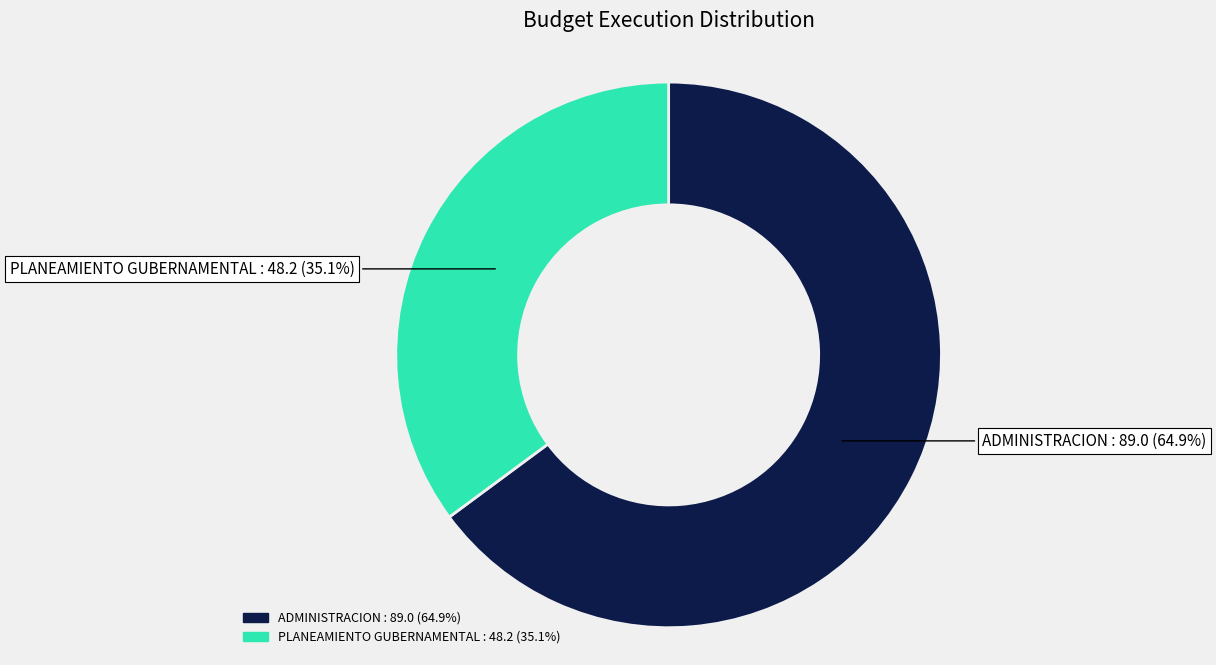

What is the total percentage of PLANEAMIENTO GUBERNAMENTAL and ADMINISTRACION?

100.0%